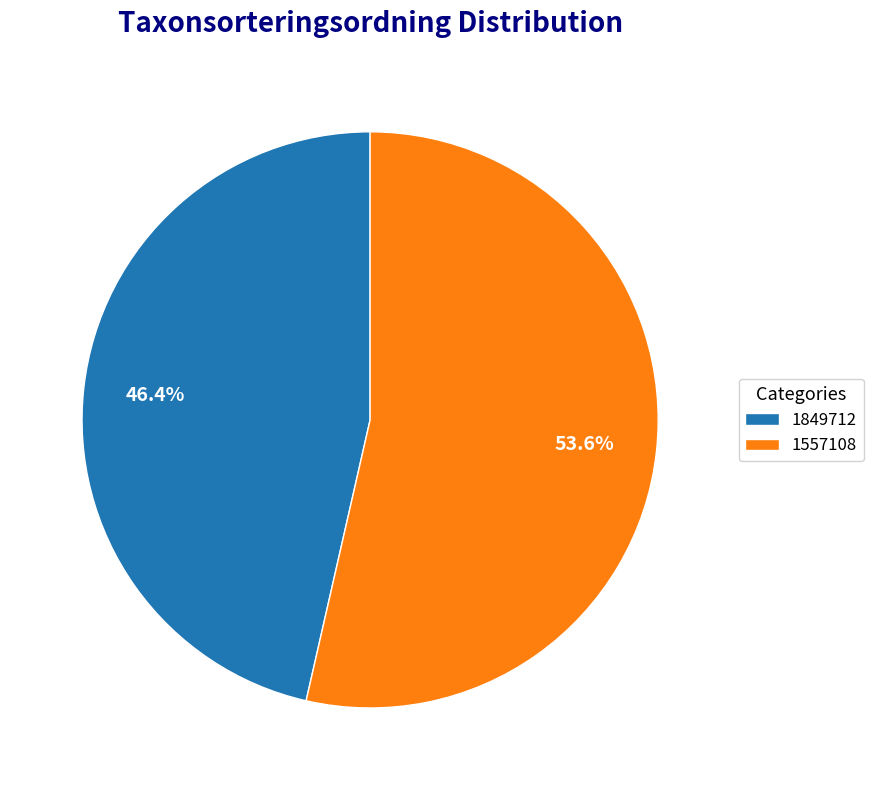

Between 1557108 and 1849712, which is larger?

1557108